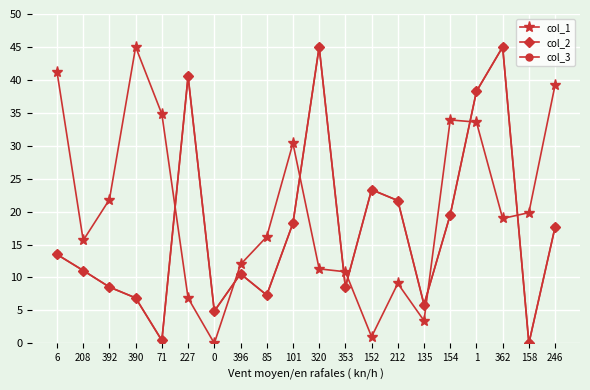

Reading left to right, extract all data points from this chart.

col_1: 41.2	15.6	21.8	45.0	34.8	6.9	0.0	12.0	16.2	30.4	11.3	10.9	1.0	9.1	3.4	33.9	33.6	19.0	19.8	39.2
col_2: 13.5	11.1	8.5	6.9	0.4	40.6	4.9	10.6	7.3	18.2	45.0	8.5	23.3	21.7	5.9	19.5	38.3	45.0	0.0	17.7
col_3: 13.5	11.1	8.5	6.9	0.4	40.6	4.9	10.6	7.3	18.2	45.0	8.5	23.3	21.7	5.9	19.5	38.3	45.0	0.0	17.7